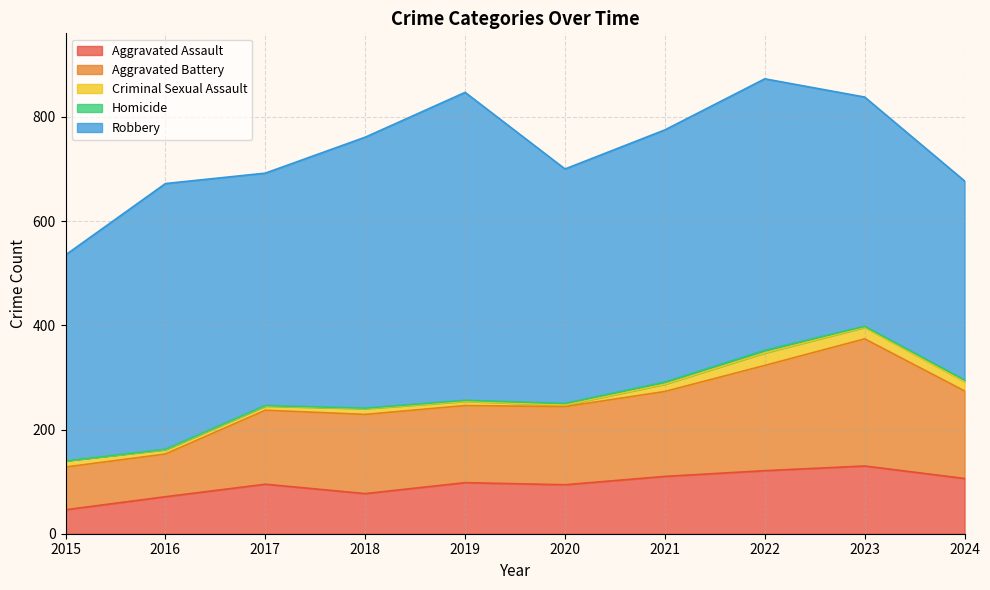

True or false: Robbery has a value of 446 at 2017.

True